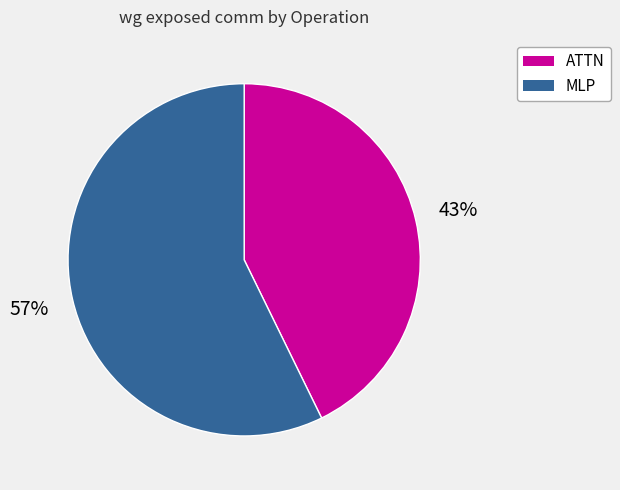

Count the number of slices in the pie.

2